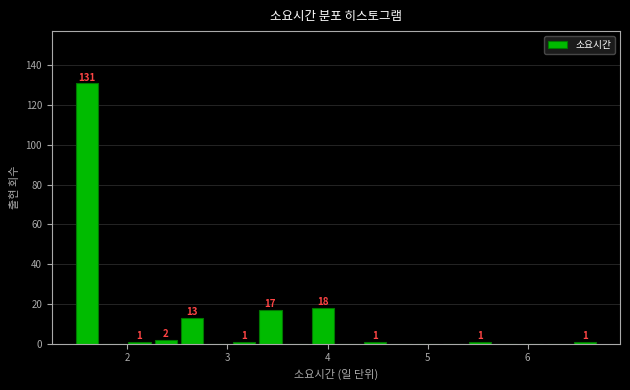

Around what value on the x-axis is the tallest bar? Give the approximate position of its centre, as read against the axis.

1.6